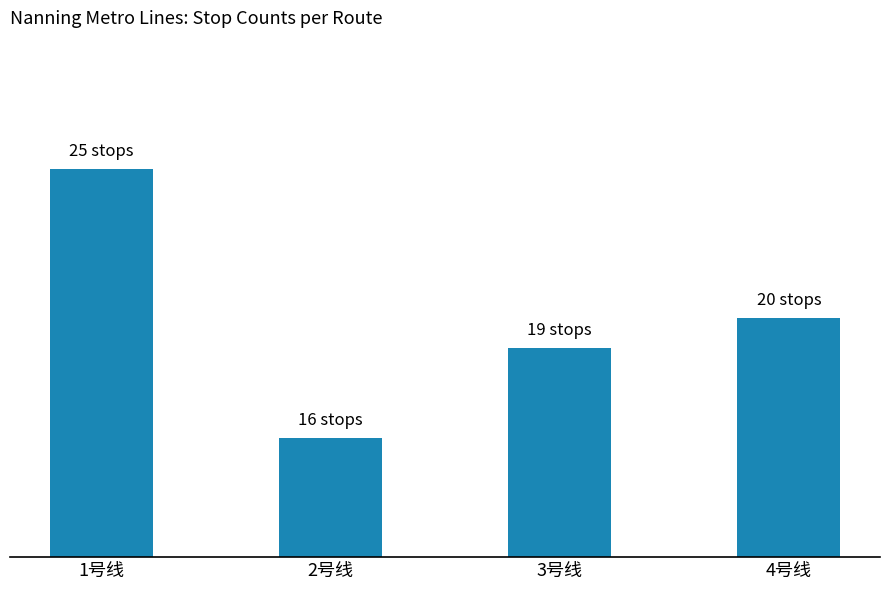

Does the chart contain any negative values?

No